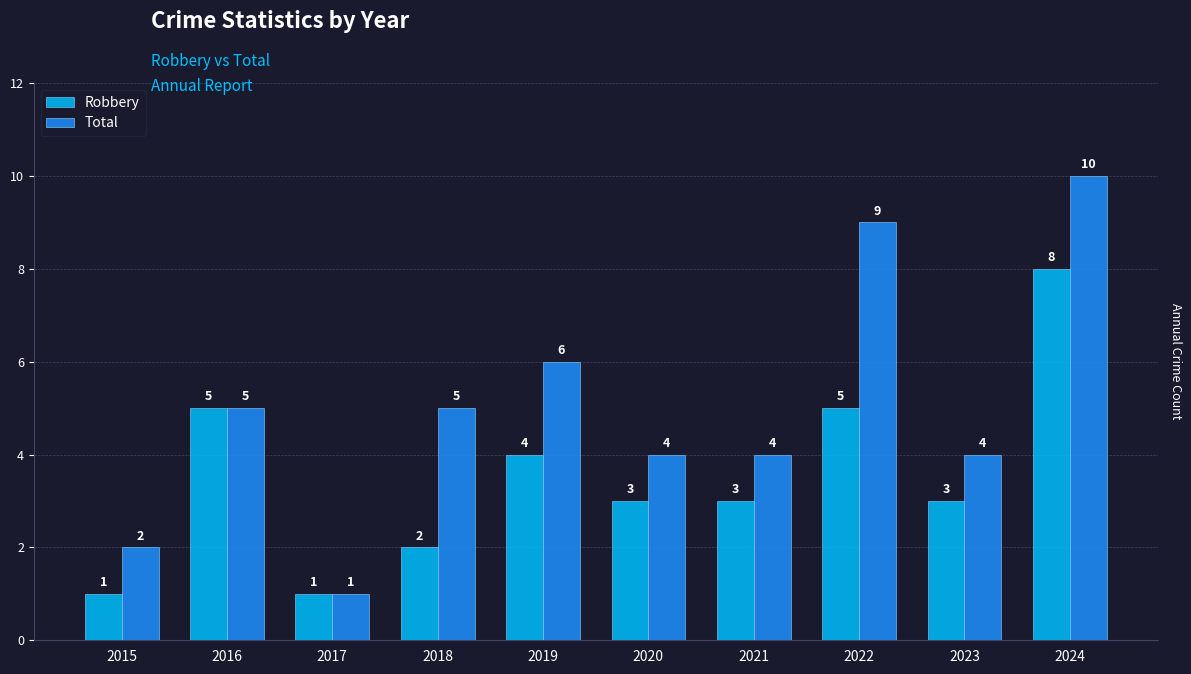

True or false: Total has a value of 2 at 2015.

True